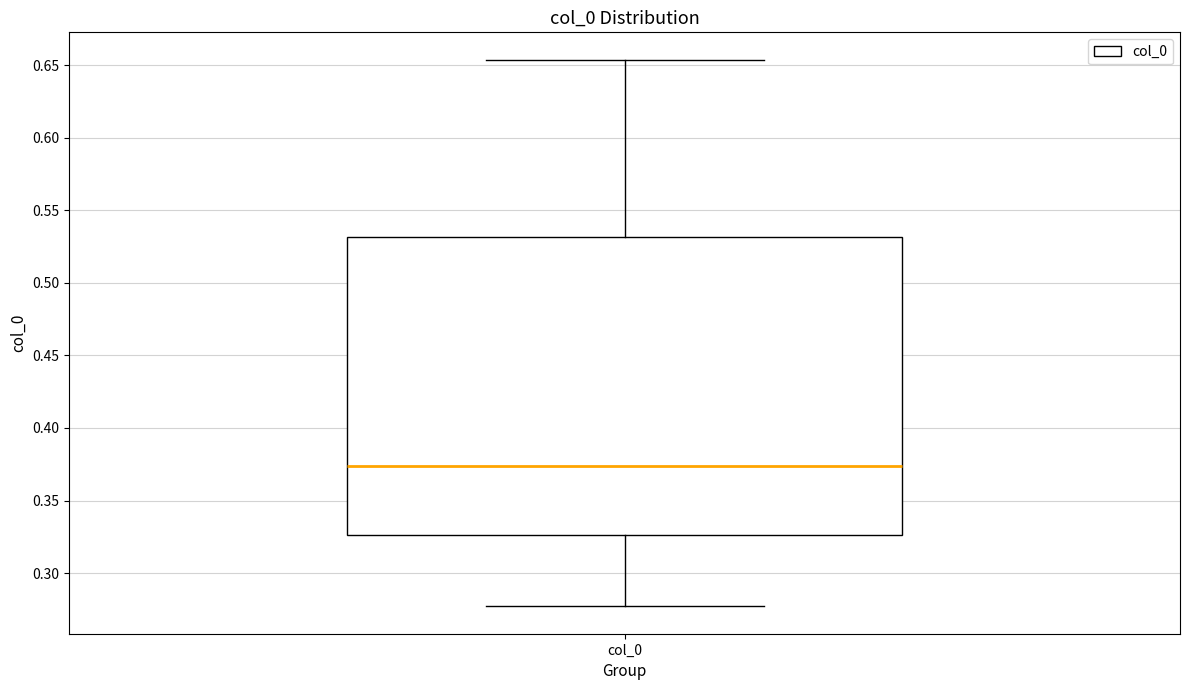

Read this box plot against the y-axis: the position of the median line, the range covered by the box, and the ends of both whiskers. The values are not printed on the chart, so give them approximately, as read against the axis.

median 0.375, box 0.325 to 0.530, whiskers 0.275 to 0.655